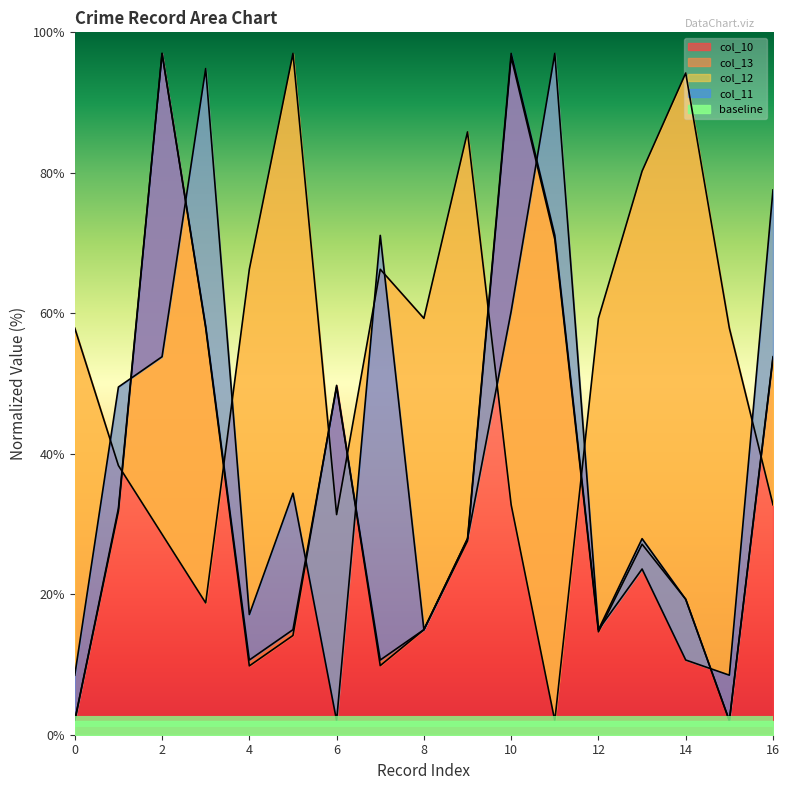

What is the greatest value displayed?

97.0